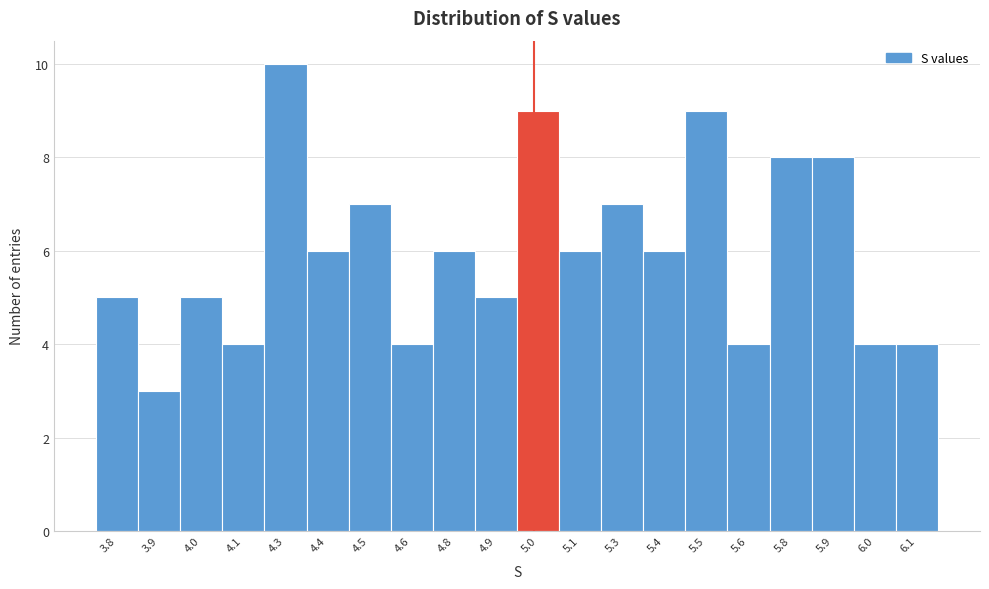

Reading left to right, list all the values displayed in this chart.

5	3	5	4	10	6	7	4	6	5	9	6	7	6	9	4	8	8	4	4